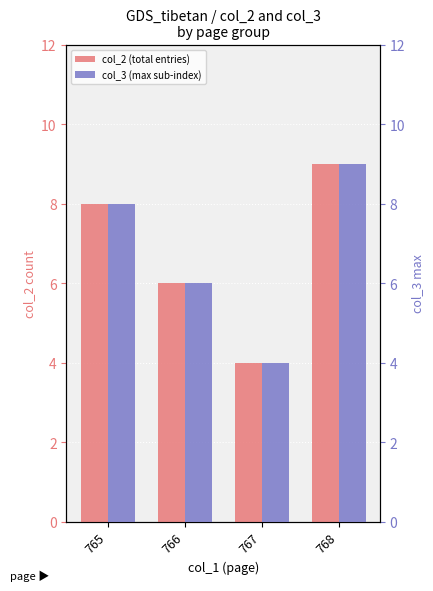

The value of col_2 (total entries) at 766 is 6. True or false?

True